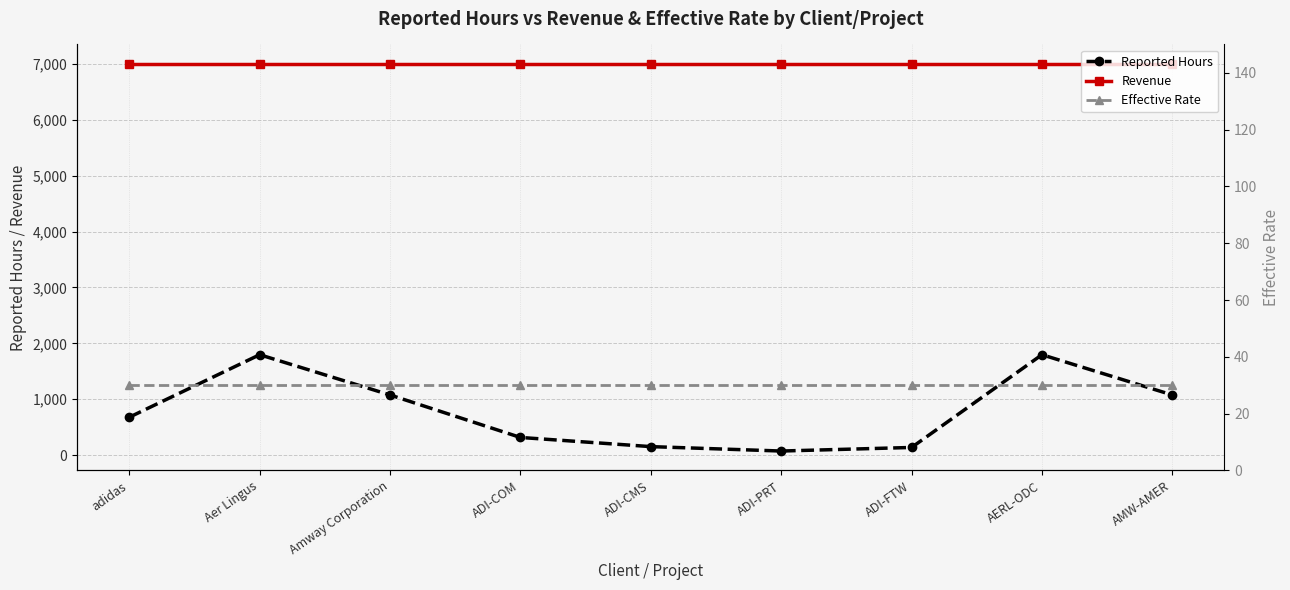

Reading left to right, transcribe all the data shown in this chart.

Reported Hours: adidas=678	Aer Lingus=1796	Amway Corporation=1076	ADI-COM=316	ADI-CMS=152	ADI-PRT=73	ADI-FTW=137	AERL-ODC=1796	AMW-AMER=1076
Revenue: adidas=7000	Aer Lingus=7000	Amway Corporation=7000	ADI-COM=7000	ADI-CMS=7000	ADI-PRT=7000	ADI-FTW=7000	AERL-ODC=7000	AMW-AMER=7000
Effective Rate: adidas=30	Aer Lingus=30	Amway Corporation=30	ADI-COM=30	ADI-CMS=30	ADI-PRT=30	ADI-FTW=30	AERL-ODC=30	AMW-AMER=30